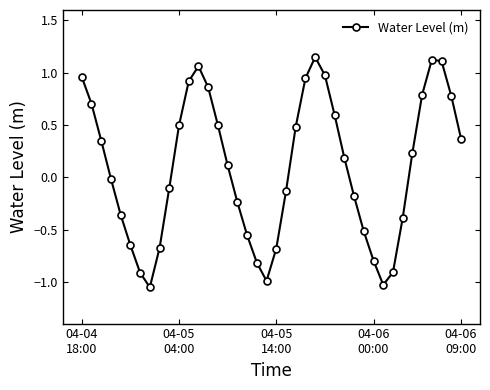

What is the value of the 27th point from the left?

0.6